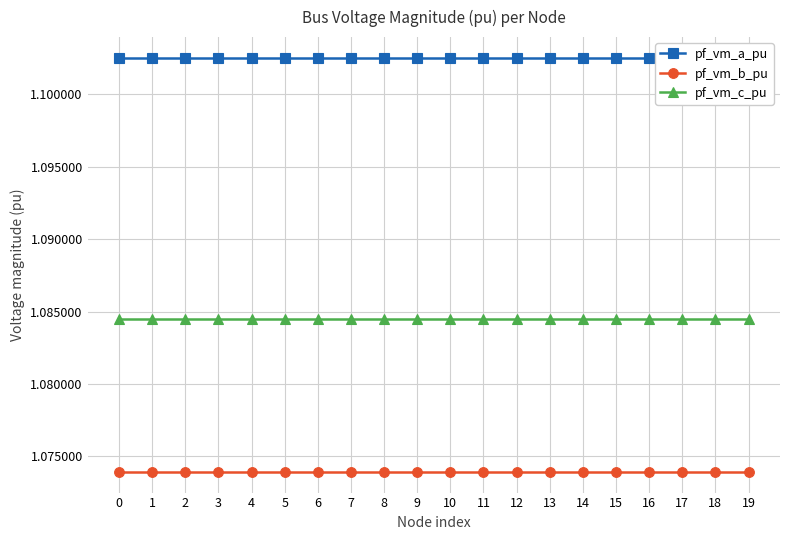

What is the value of the pf_vm_b_pu point at the 10th from the left?

1.1